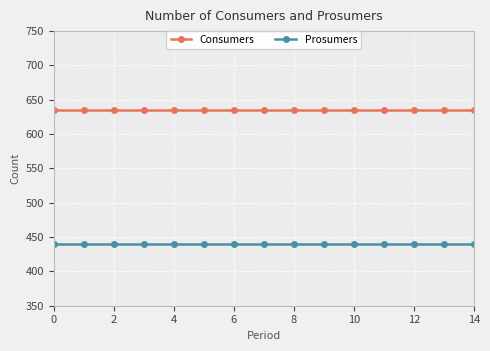

What is the highest value of the Prosumers series?

440